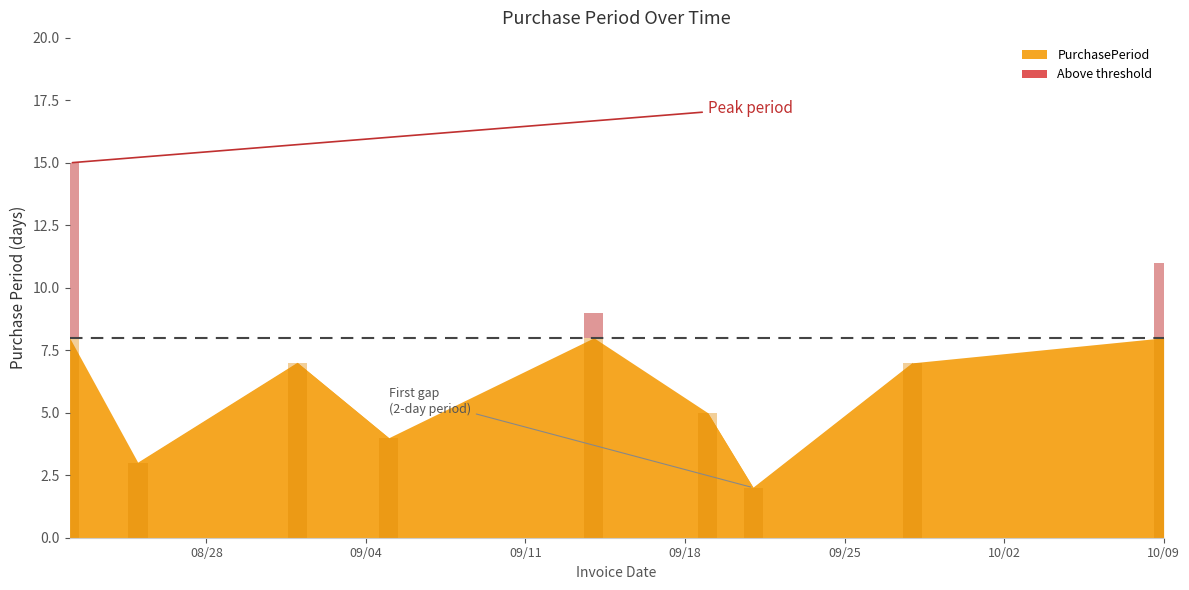

What is the difference between the values at 2017-09-14 and 2017-09-21?

7